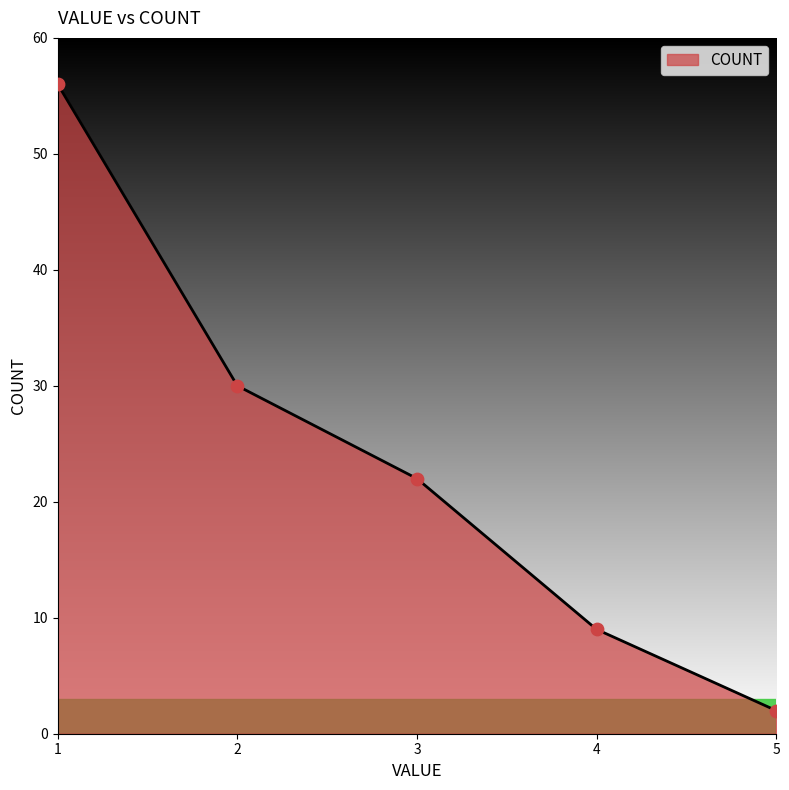

What is the change in value from 1 to 2?

-26